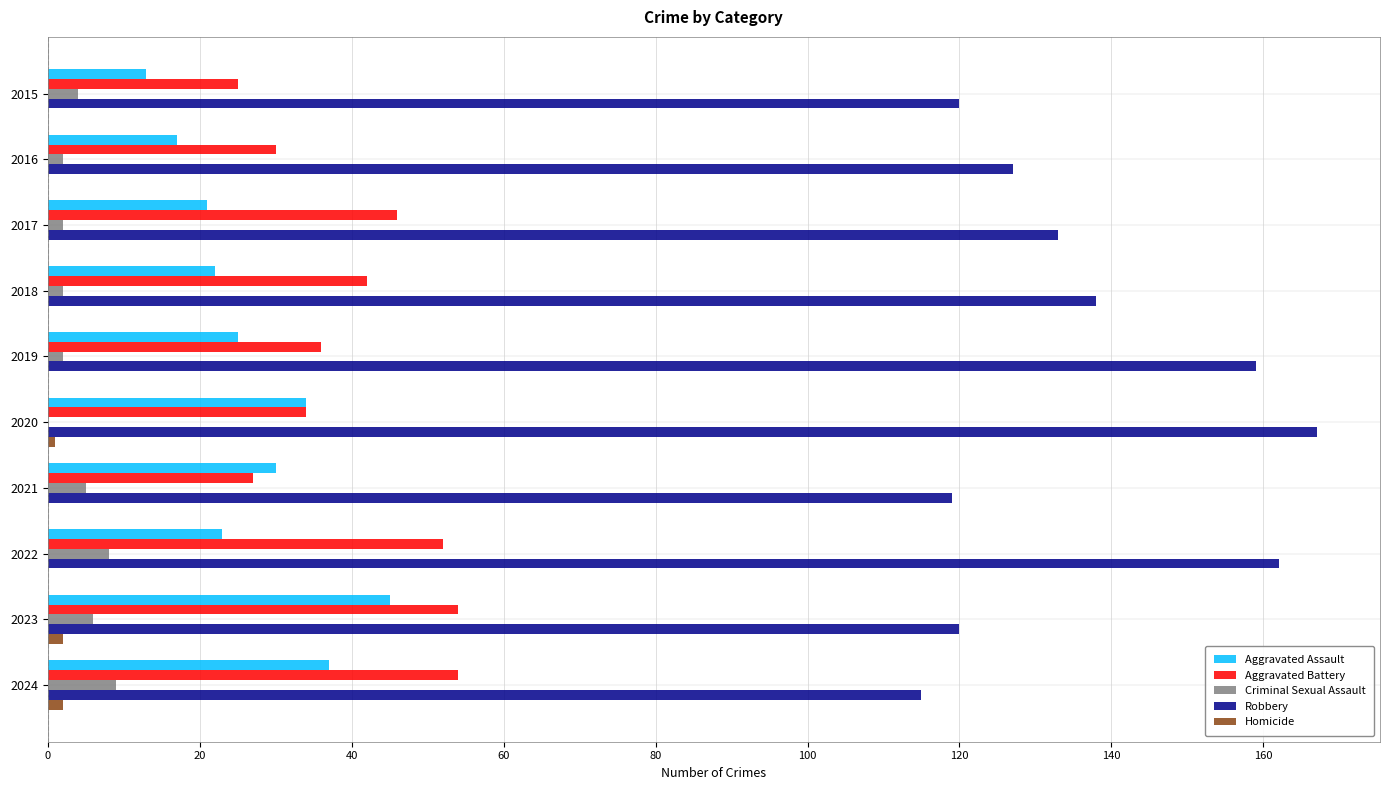

Which series has the largest range (max minus min)?

Robbery